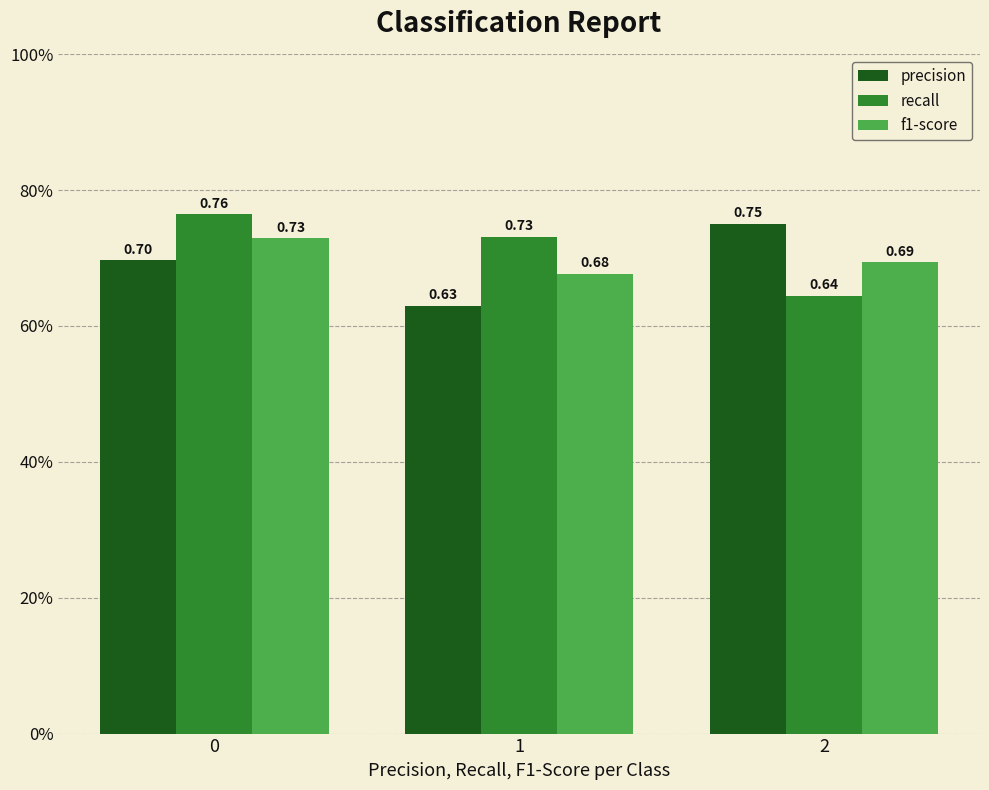

What is the sum of all f1-score values?

2.1